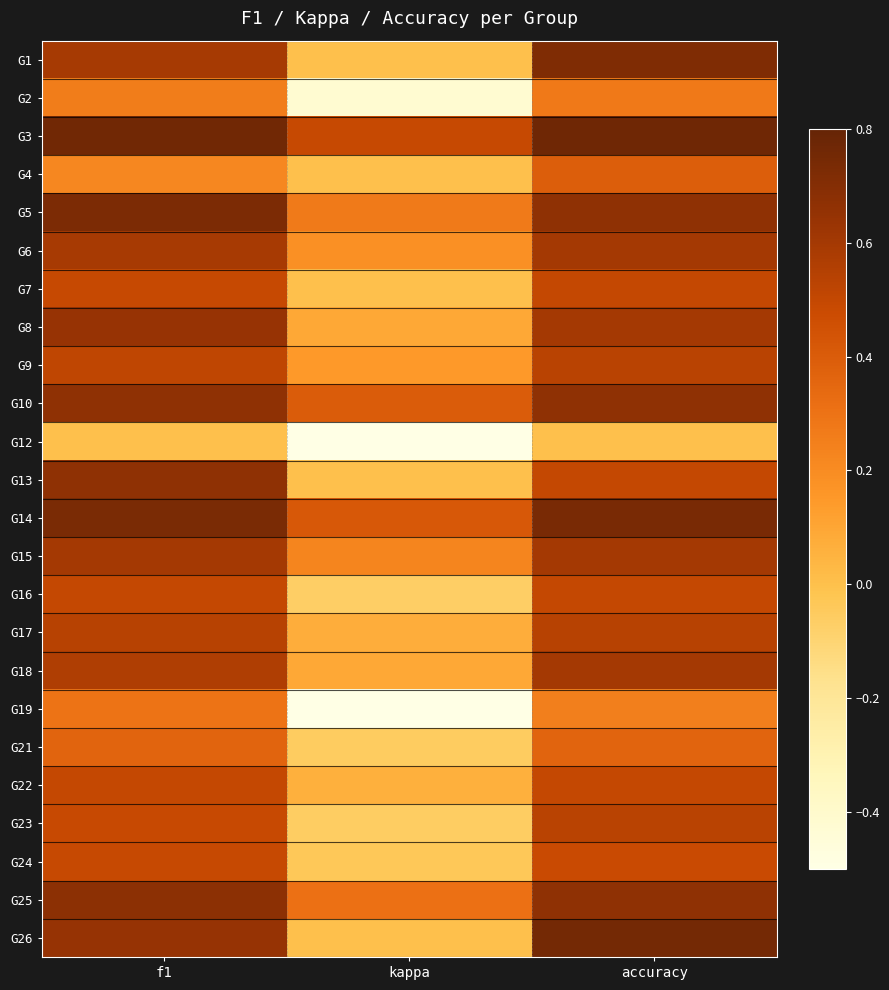

What is the spread (max minus min) of values at f1?

0.8